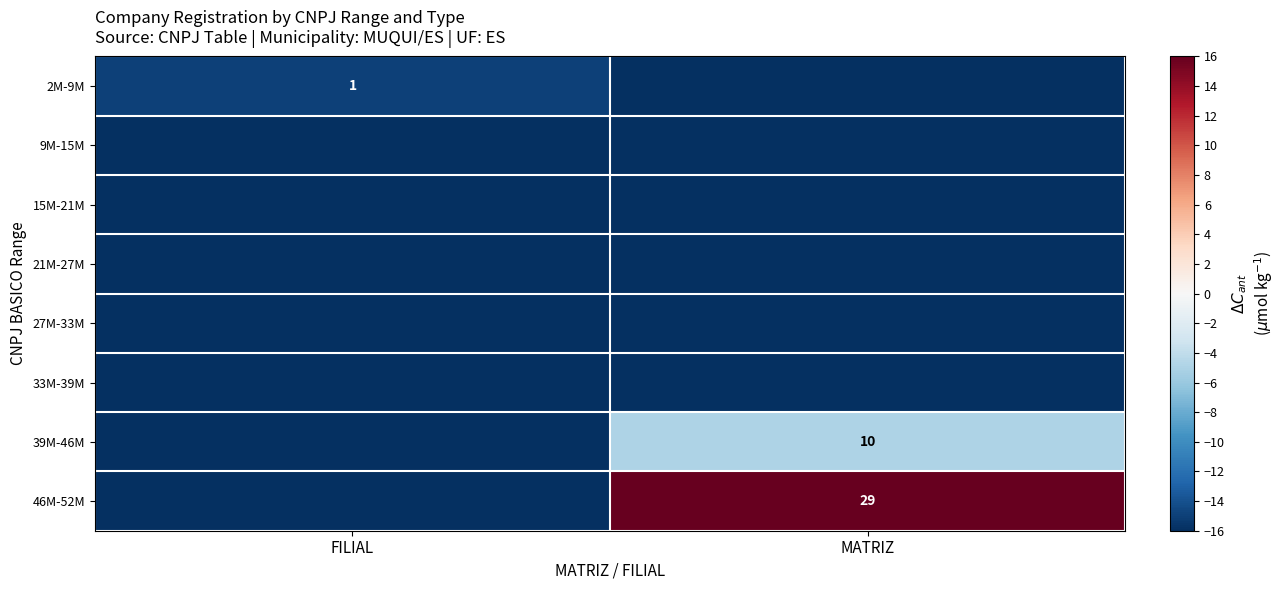

At which category is the sum across all series the highest?

MATRIZ